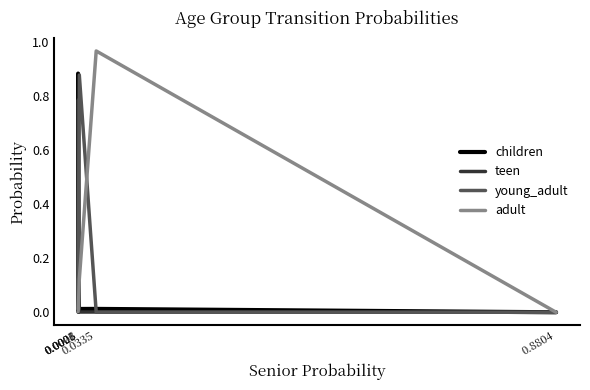

Which series has the largest range (max minus min)?

adult